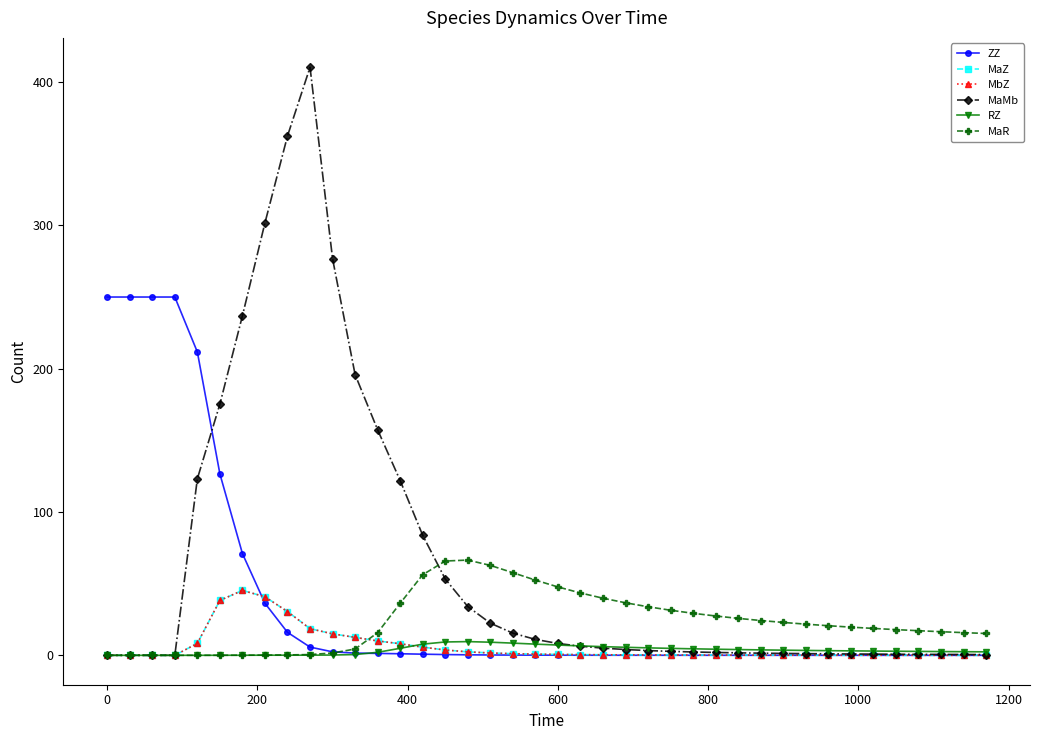

True or false: MaR has more than 0 points higher than both neighbors.

True